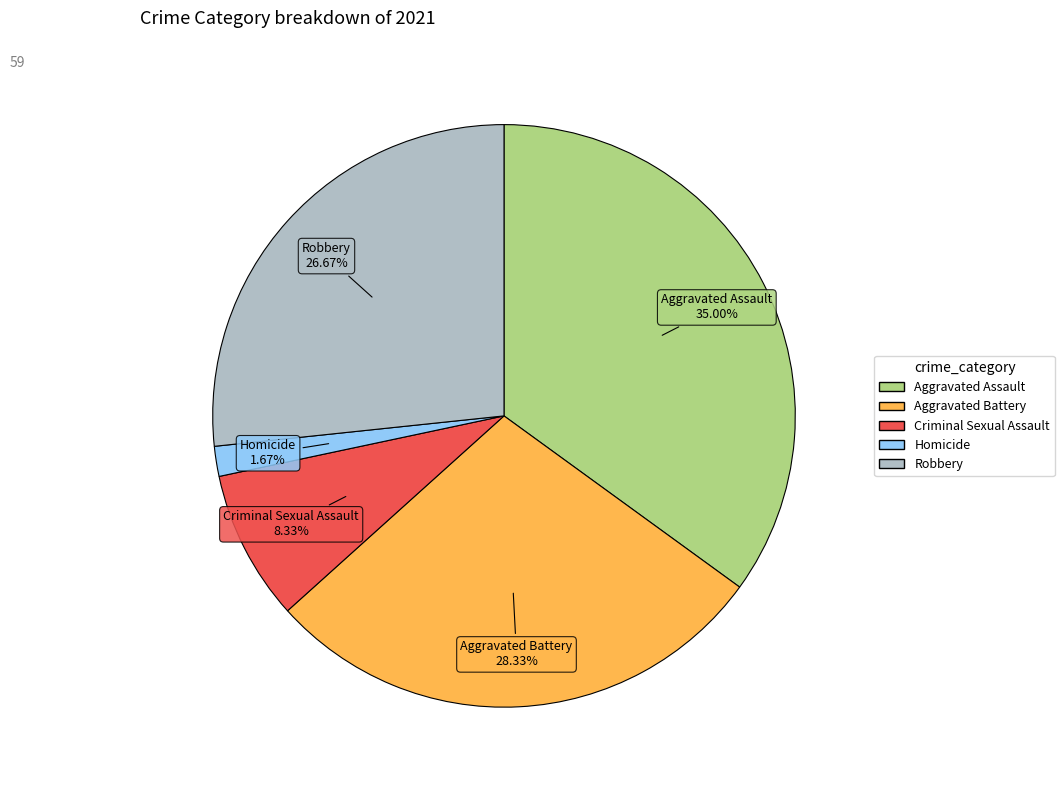

Is there a majority slice in this chart?

No